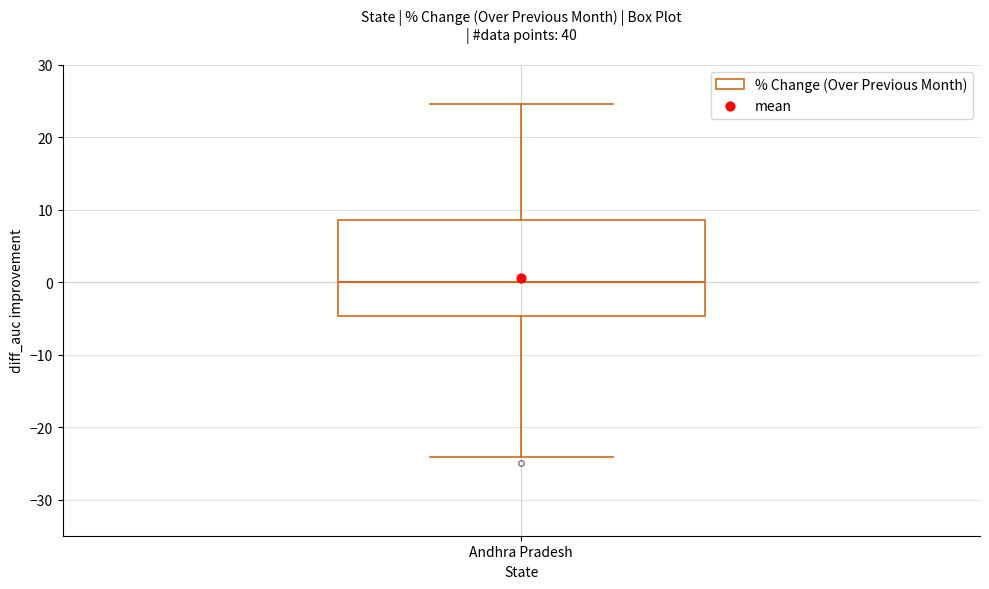

Transcribe this box plot: give where the median line is, the range the box spans, and where the two whiskers end, as read against the y-axis. The values are not printed on the chart, so give them approximately, as read against the axis.

median 0, box -5 to 9, whiskers -24 to 25